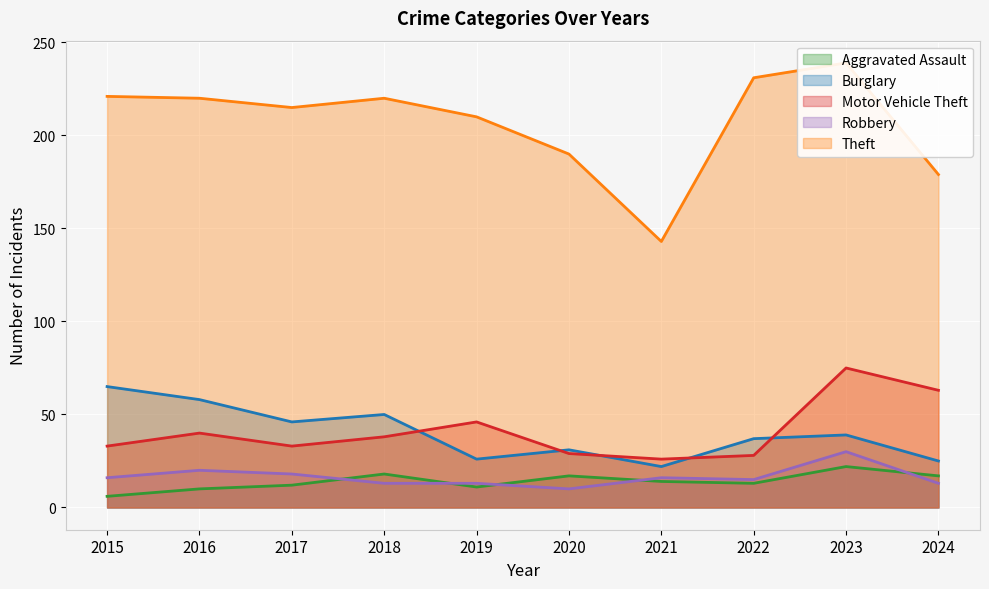

Between 2017 and 2018, which series saw the biggest shift?

Aggravated Assault